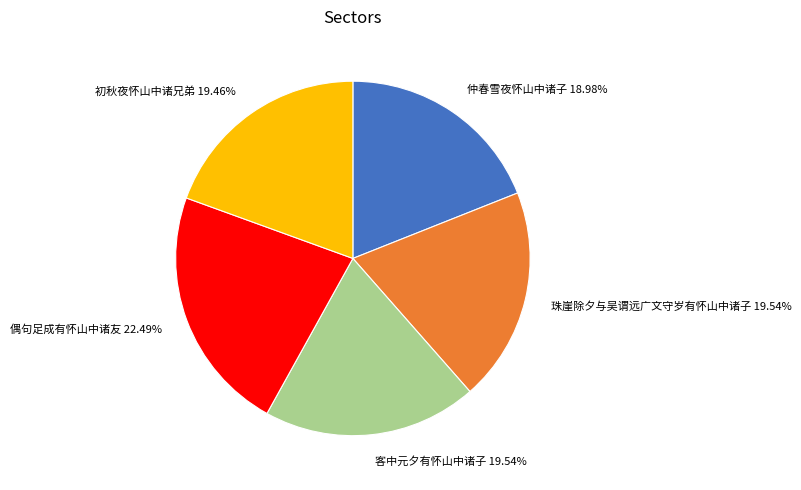

How many slices are in this pie chart?

5